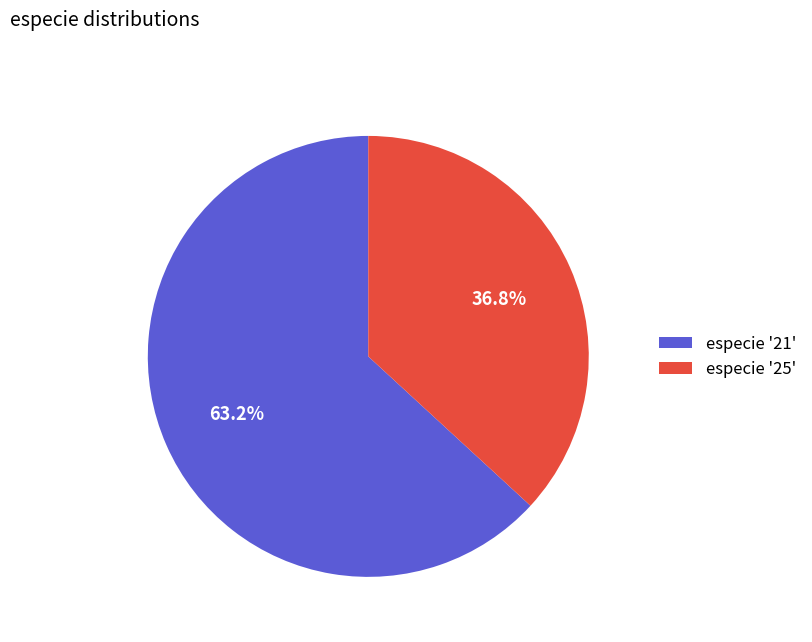

Which has a higher value, especie '25' or especie '21'?

especie '21'